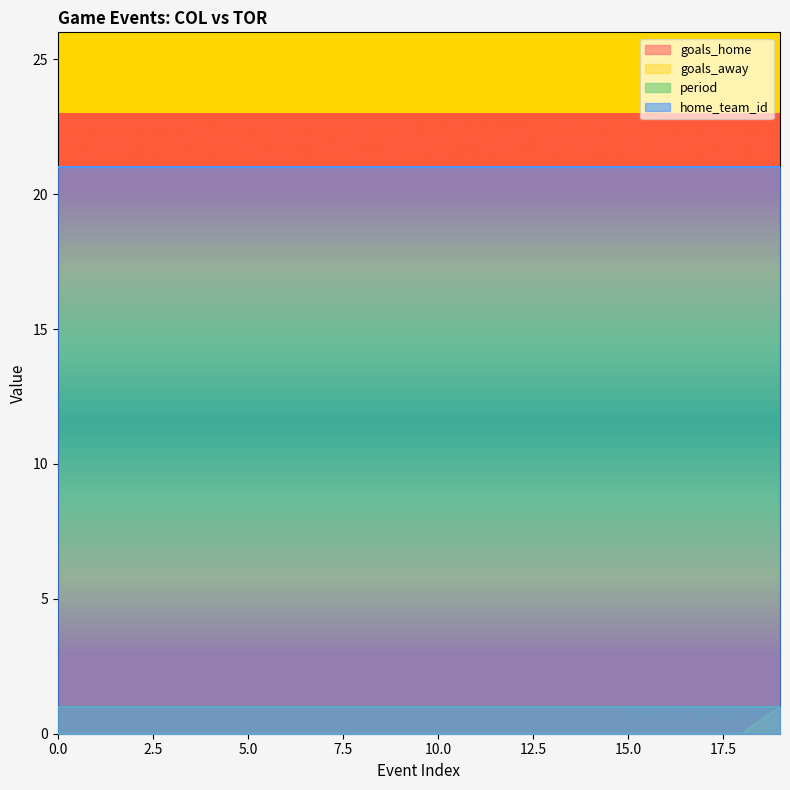

Reading right to left, list all the values displayed in this chart.

goals_home: 19=0	18=0	17=0	16=0	15=0	14=0	13=0	12=0	11=0	10=0	9=0	8=0	7=0	6=0	5=0	4=0	3=0	2=0	1=0	0=0
goals_away: 19=1	18=0	17=0	16=0	15=0	14=0	13=0	12=0	11=0	10=0	9=0	8=0	7=0	6=0	5=0	4=0	3=0	2=0	1=0	0=0
period: 19=1	18=1	17=1	16=1	15=1	14=1	13=1	12=1	11=1	10=1	9=1	8=1	7=1	6=1	5=1	4=1	3=1	2=1	1=1	0=1
home_team_id: 19=21	18=21	17=21	16=21	15=21	14=21	13=21	12=21	11=21	10=21	9=21	8=21	7=21	6=21	5=21	4=21	3=21	2=21	1=21	0=21